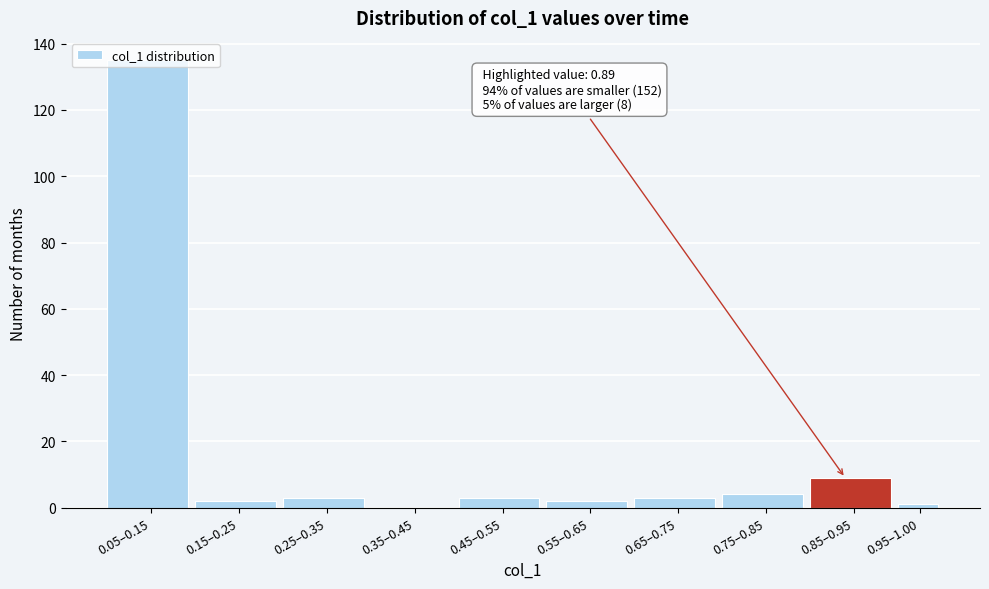

At which label is the value closest to 67?

0.85–0.95